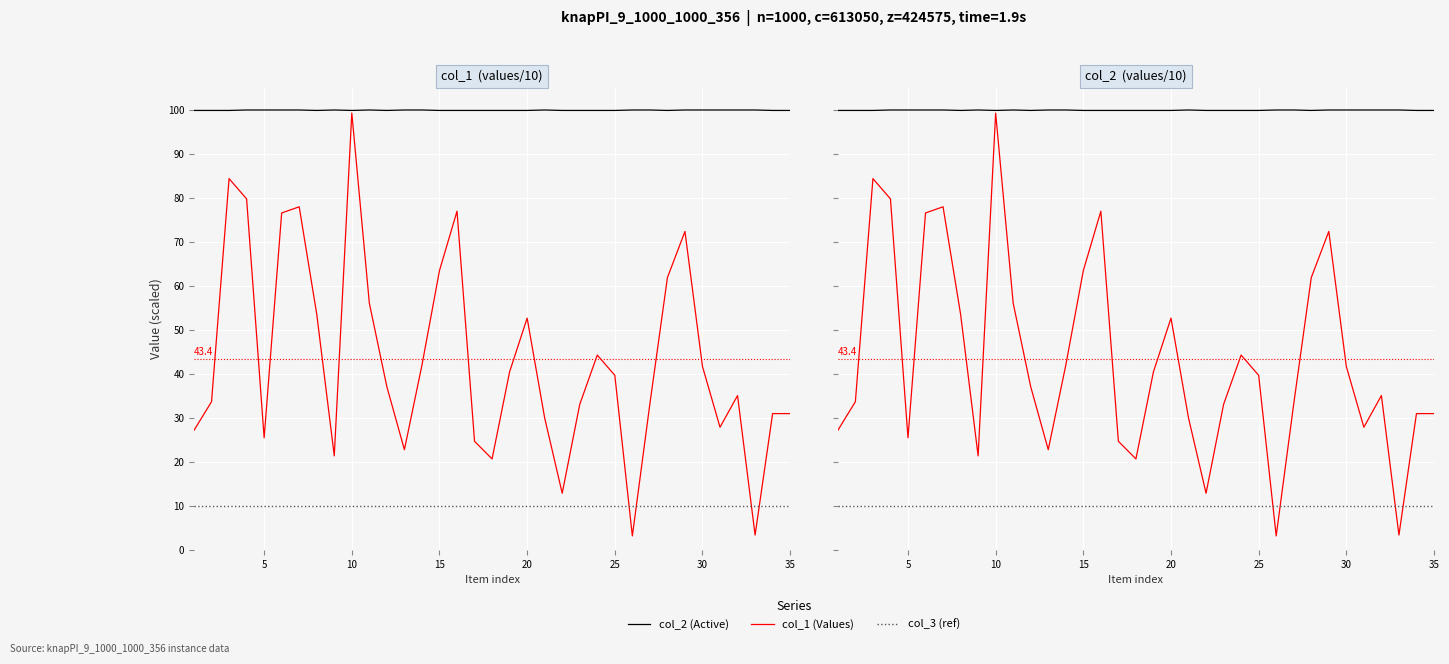

Where is the first local minimum for col_2?

8